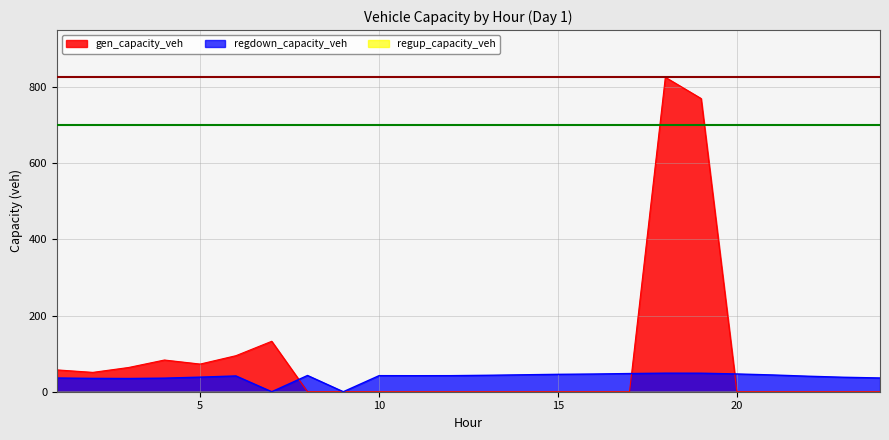

Which has a higher value, 18 or 4?

18